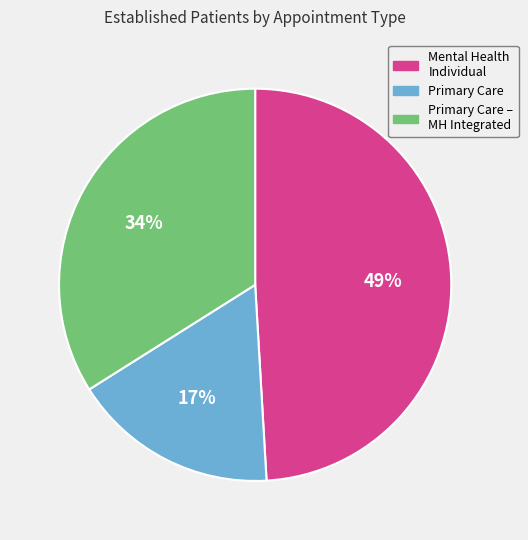

To the nearest percent, what is the difference between the largest and smallest slice percentages?

32%